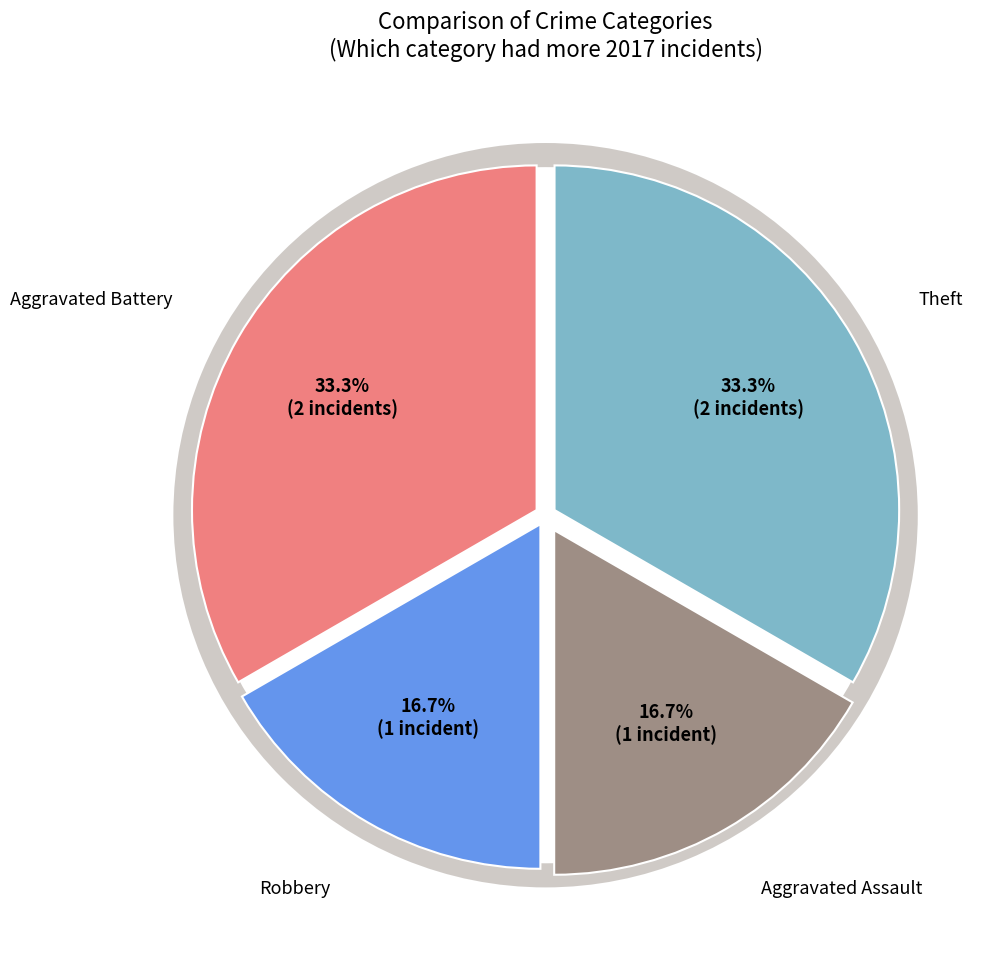

How many slices are in this pie chart?

4